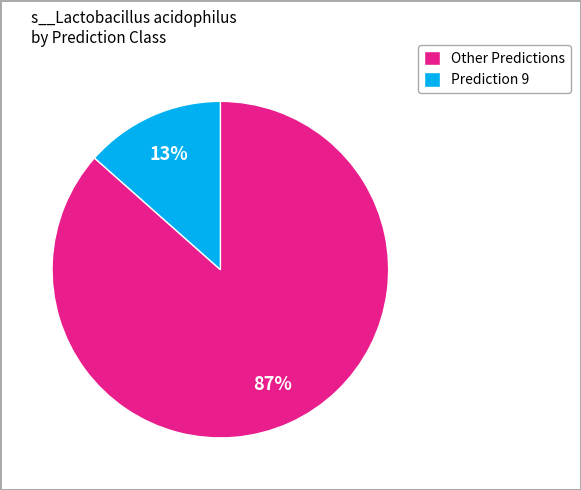

To the nearest percent, what is the average slice percentage?

50%